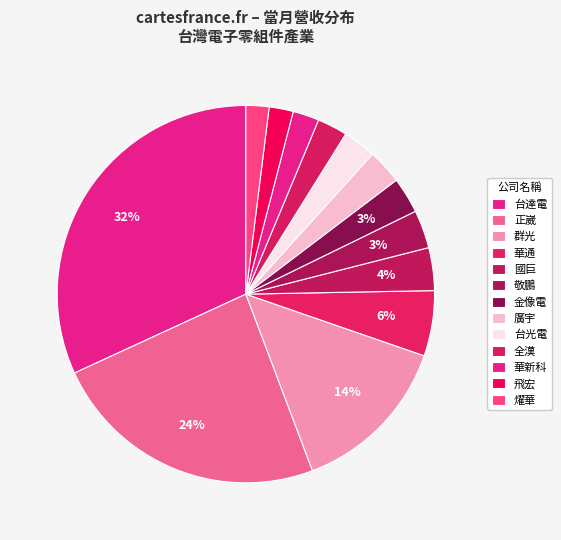

Is it true that 金像電 is 13% of the pie?

False